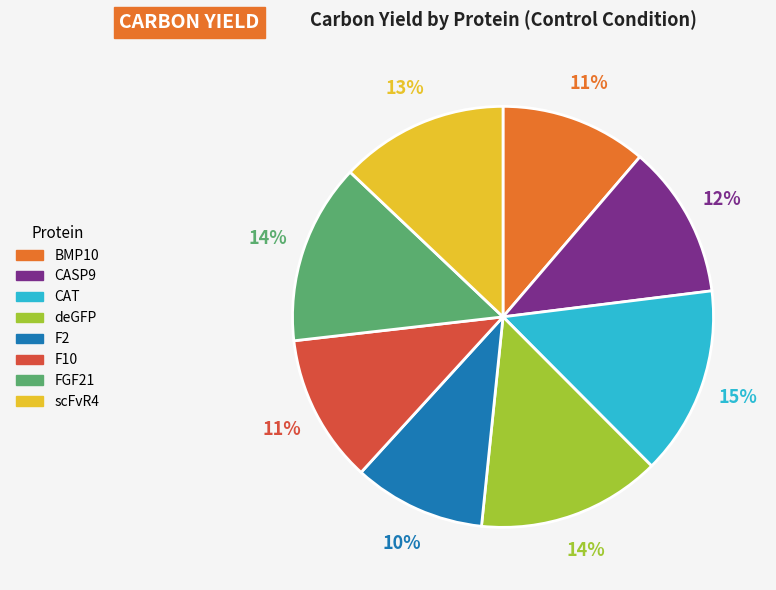

Is there any slice that represents more than half of the pie?

No